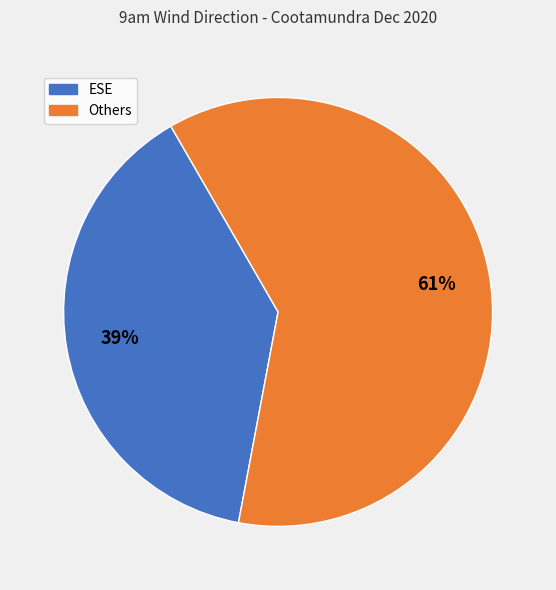

Is there a majority slice in this chart?

Yes